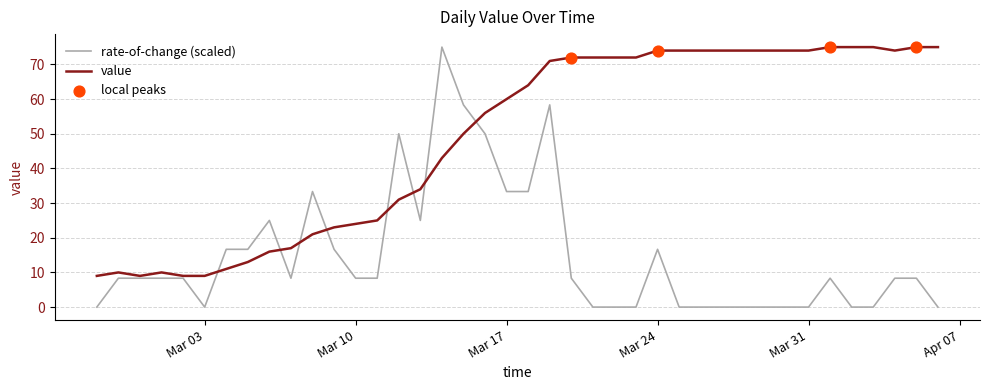

Which series has the largest range (max minus min)?

rate-of-change (scaled)